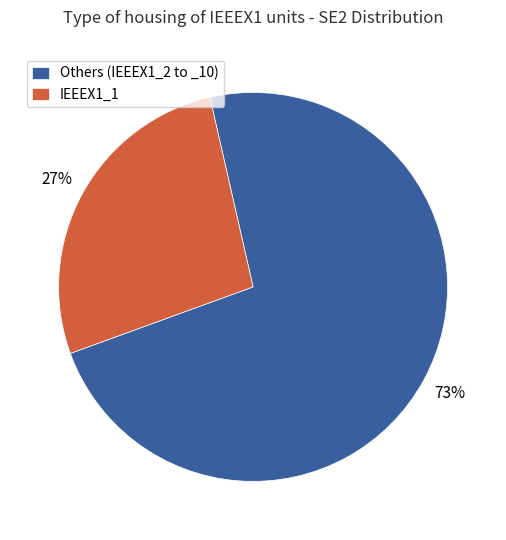

Which has a higher value, IEEEX1_1 or Others (IEEEX1_2 to _10)?

Others (IEEEX1_2 to _10)